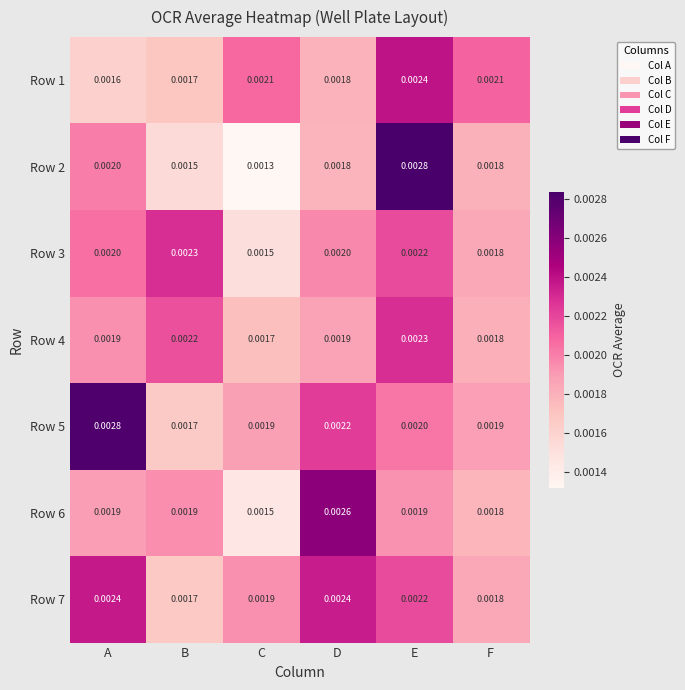

Which series has the largest total across all categories?

Row 5